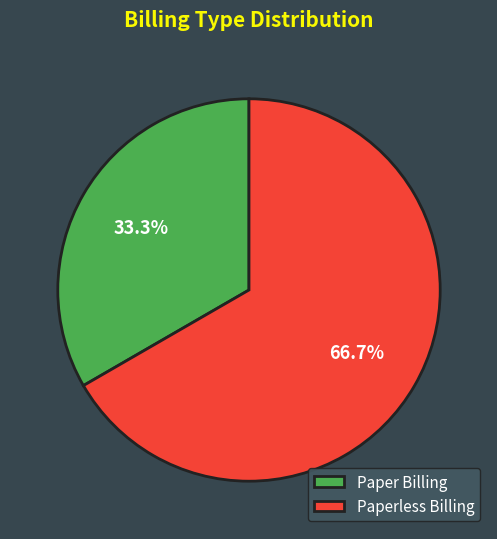

Rank the categories by value from lowest to highest.

Paper Billing, Paperless Billing